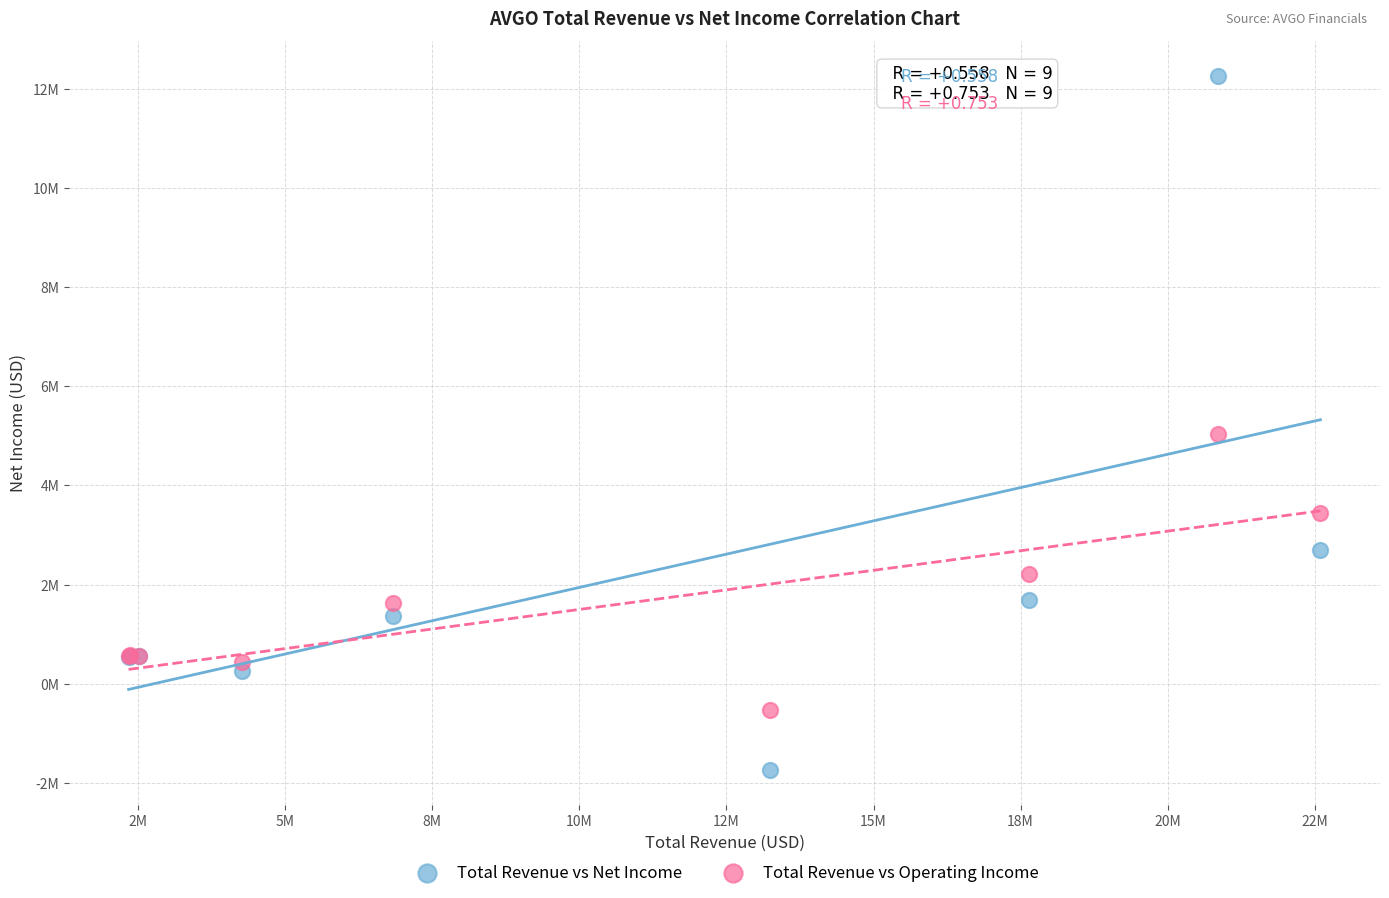

What are all the series names shown in the legend?

Total Revenue vs Net Income, Total Revenue vs Operating Income